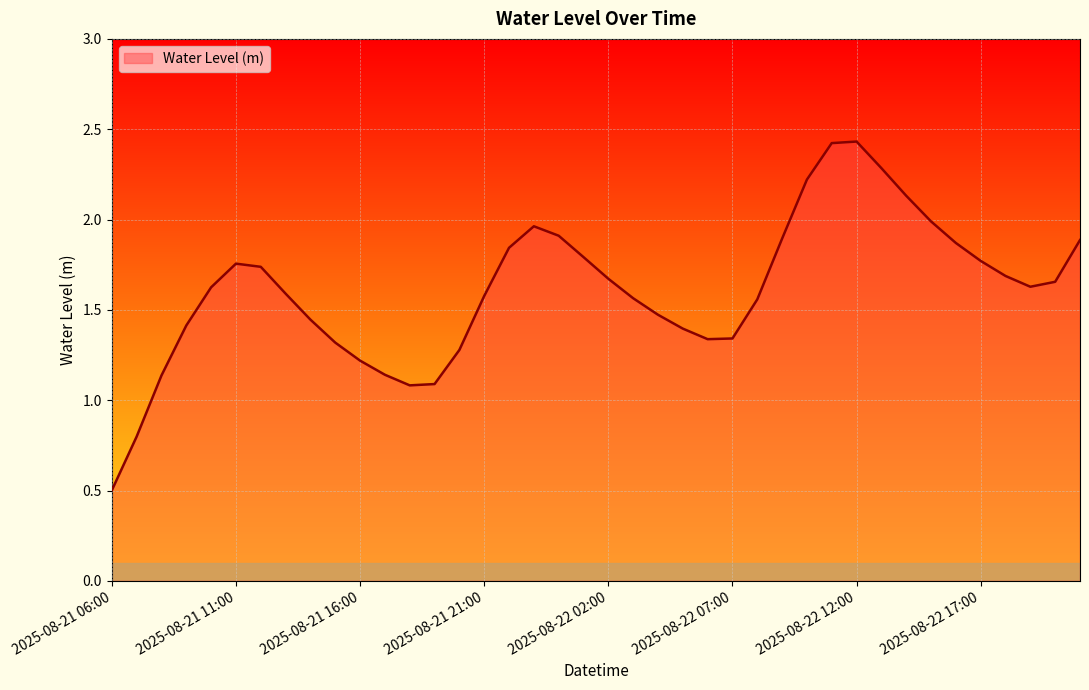

What is the minimum value shown in the chart?

0.5